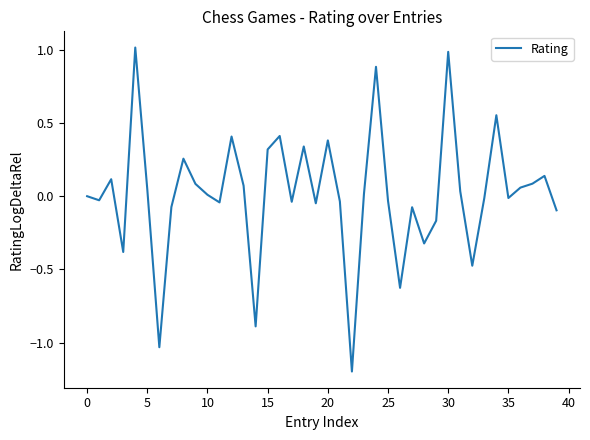

What is the difference between the maximum and minimum values?

2.2